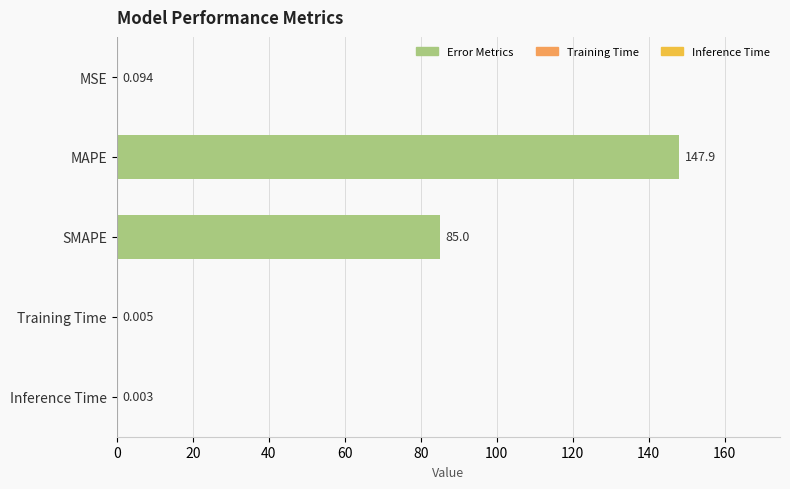

Between MAPE and SMAPE, which is larger?

MAPE